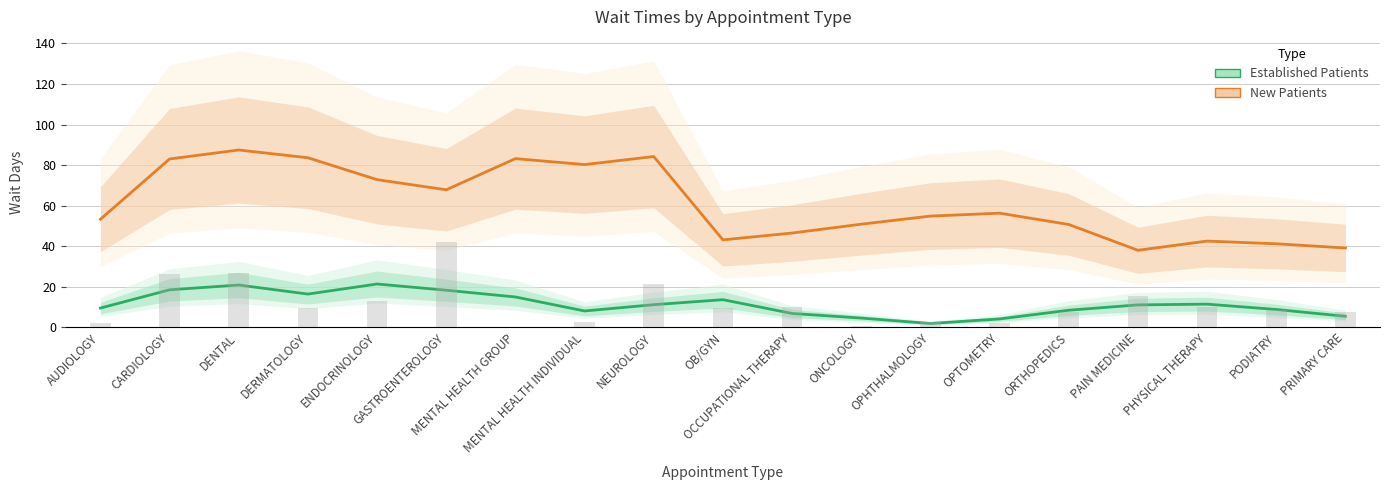

True or false: the data shows 8.6 at PODIATRY.

True